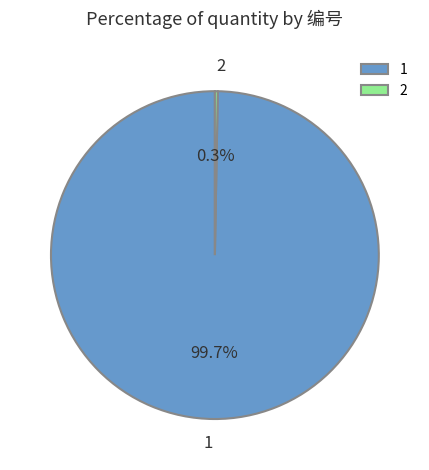

Combined, do 1 and 2 account for over 50%?

Yes